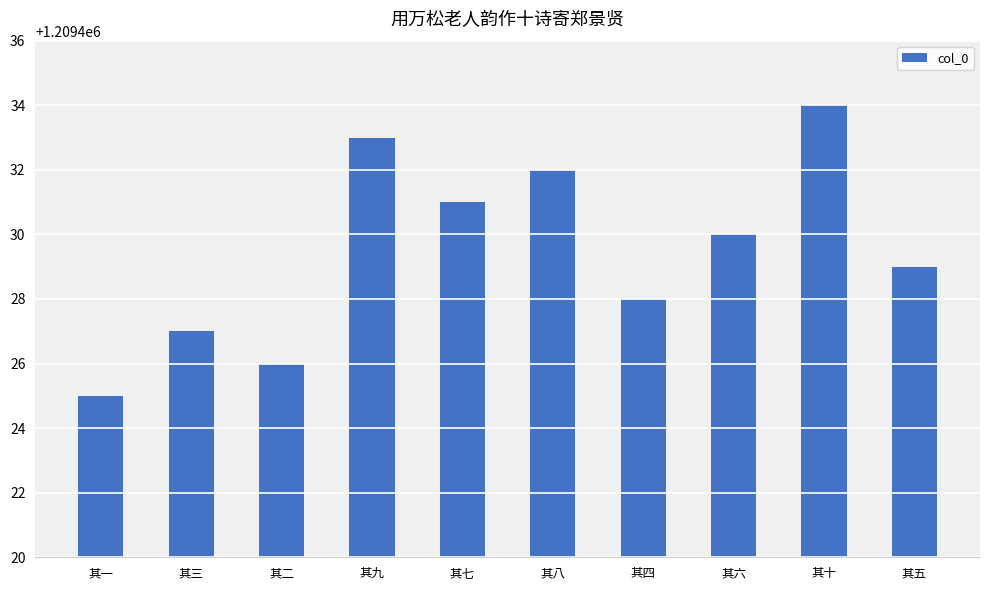

The value at 其四 is 1209428. True or false?

True